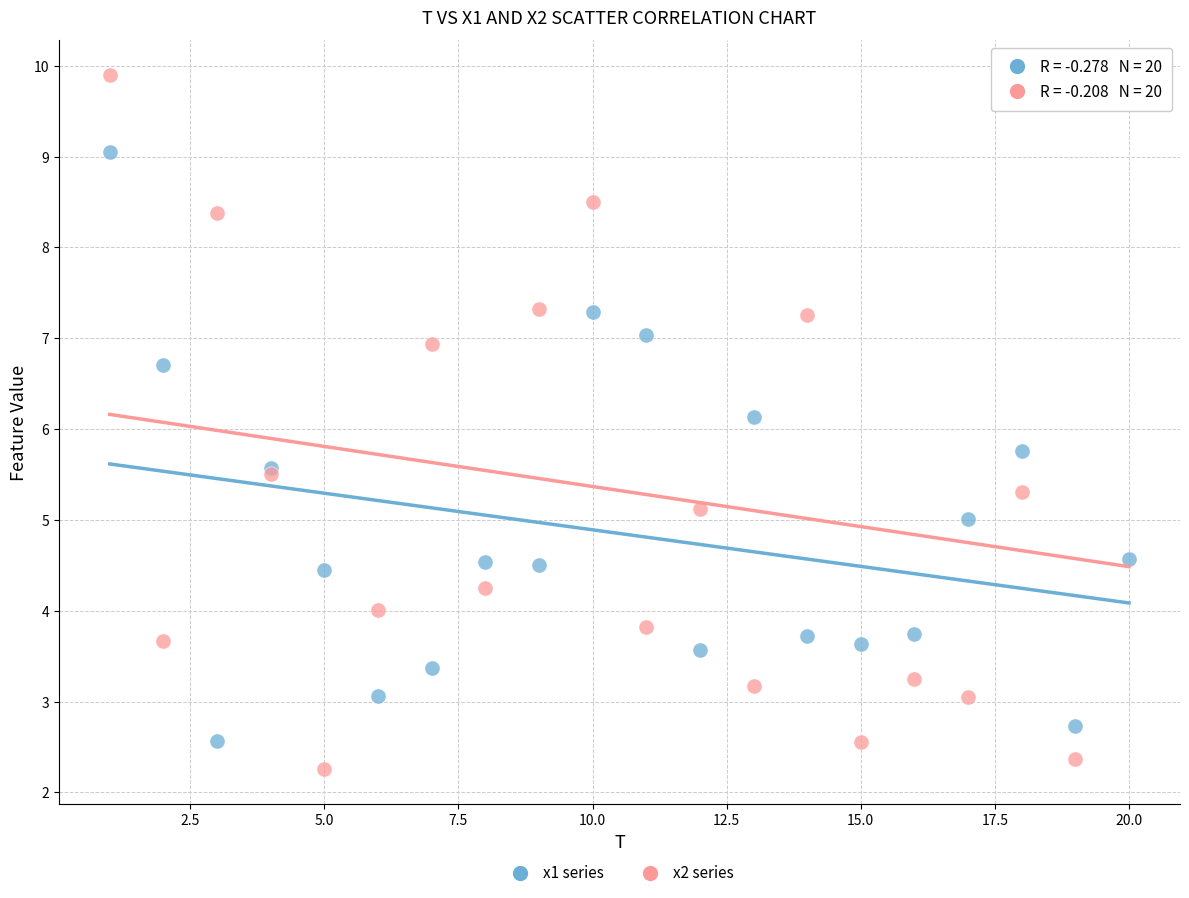

Which series has the widest spread of Y values?

x2 series